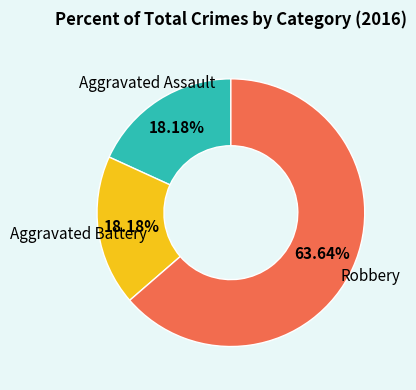

Is there a majority slice in this chart?

Yes